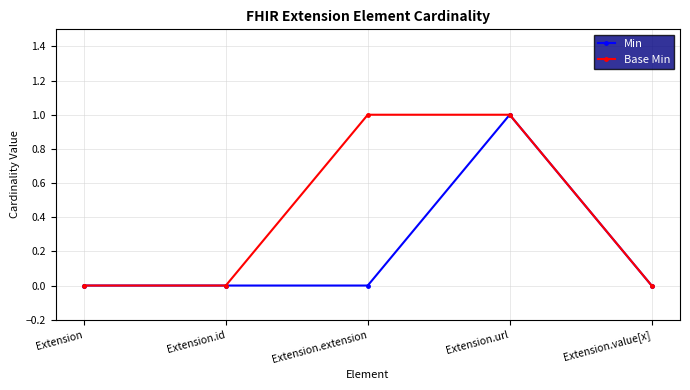

Rank the series by their average value, from highest to lowest.

Base Min, Min